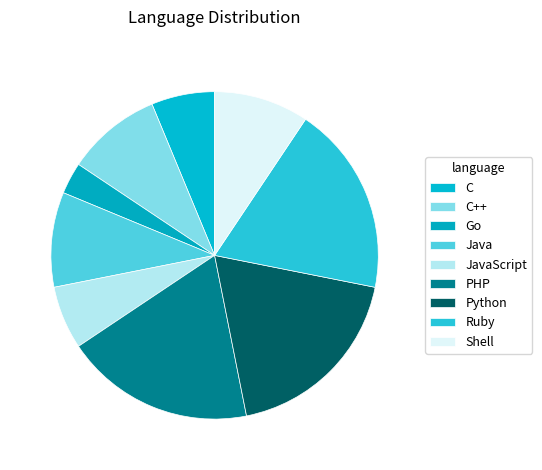

Which category has the smallest portion of the pie?

Go